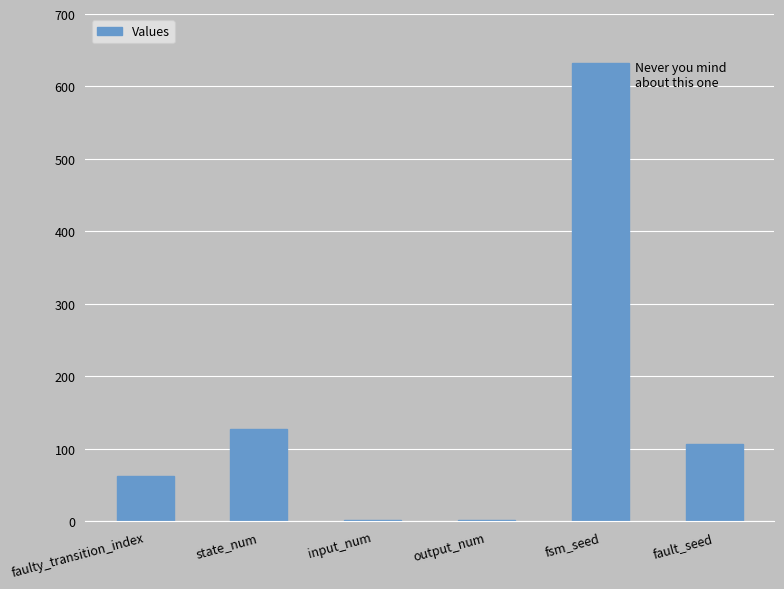

Reading left to right, extract all data points from this chart.

63	128	2	2	633	107